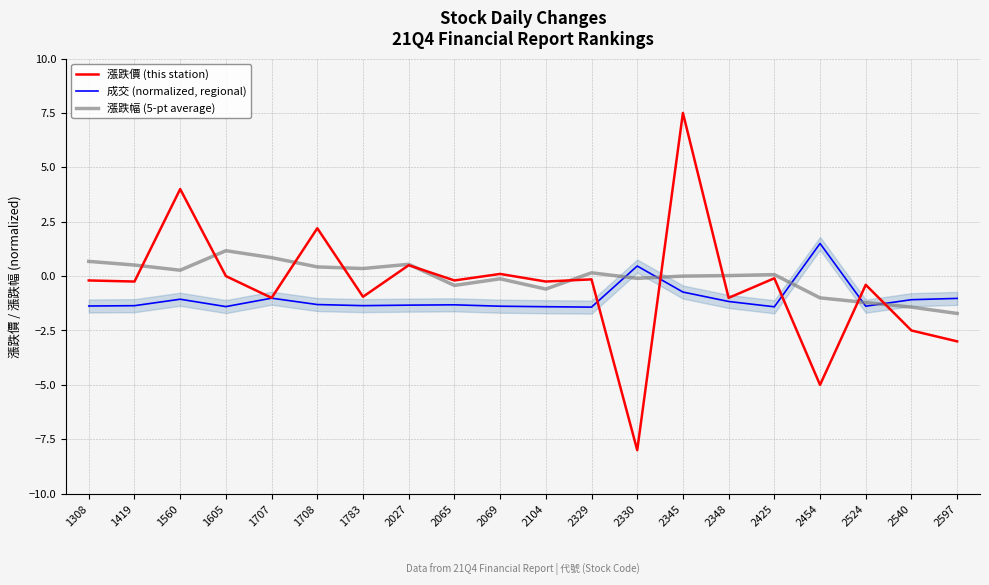

Where is 成交 (normalized, regional) nearest to the value 0?

2330